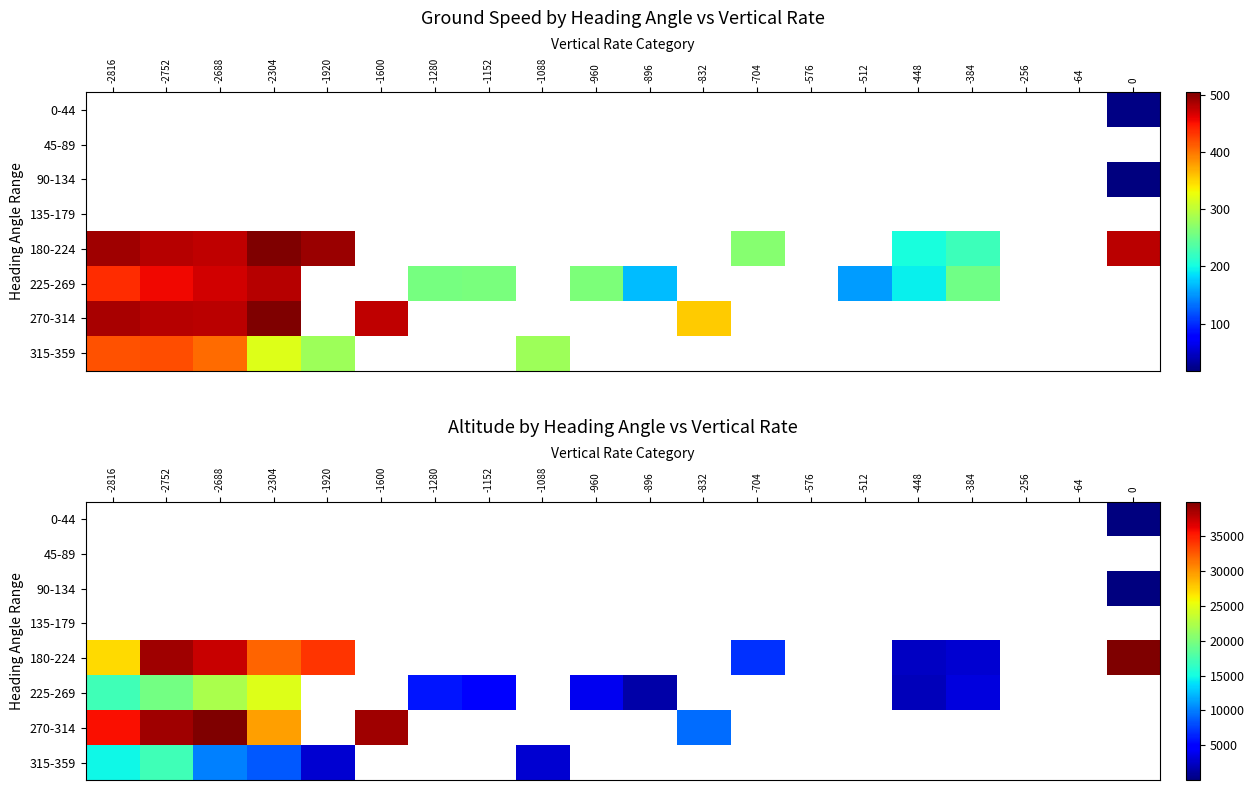

Count the number of categories in the chart.

20